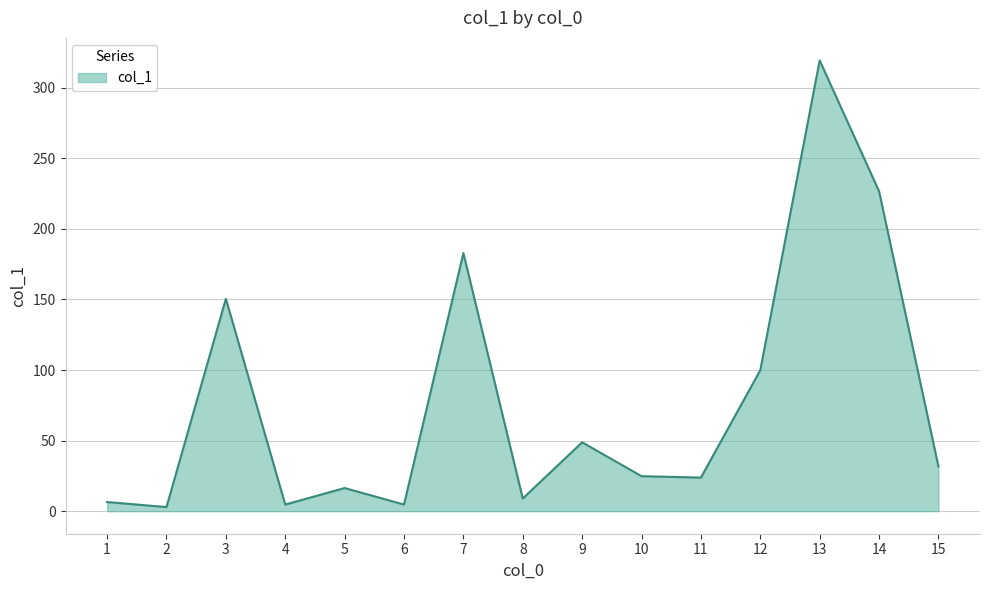

What is the maximum value shown in the chart?

319.4